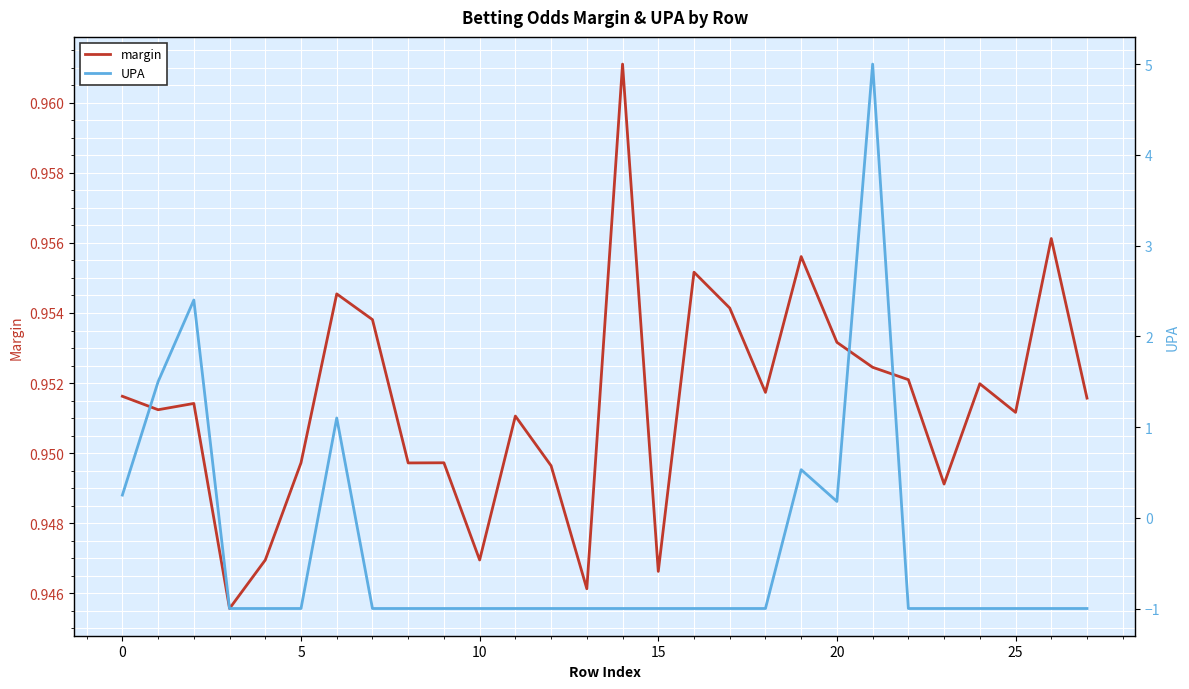

The margin series shows 1.0 at 16. True or false?

True